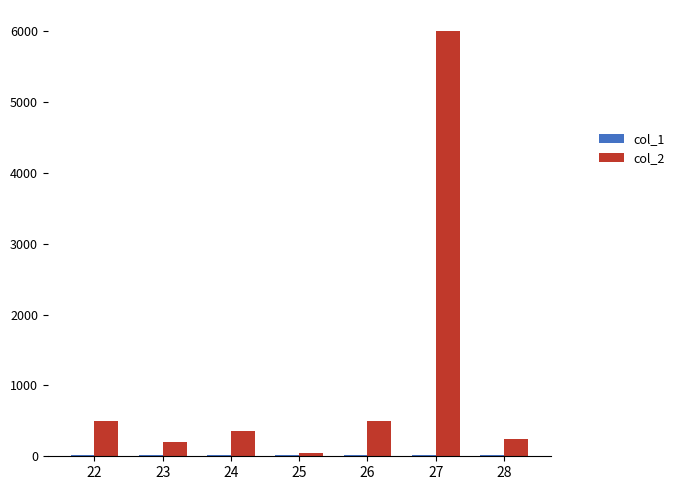

Which series has the largest total across all categories?

col_2